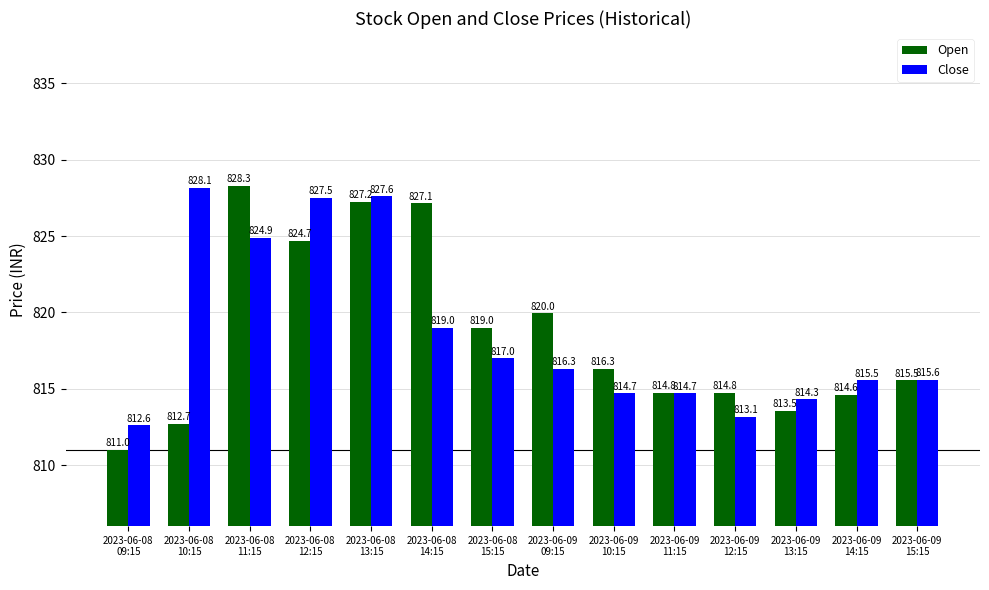

Is it true that Close equals 1386.7 at 2023-06-09
10:15?

False